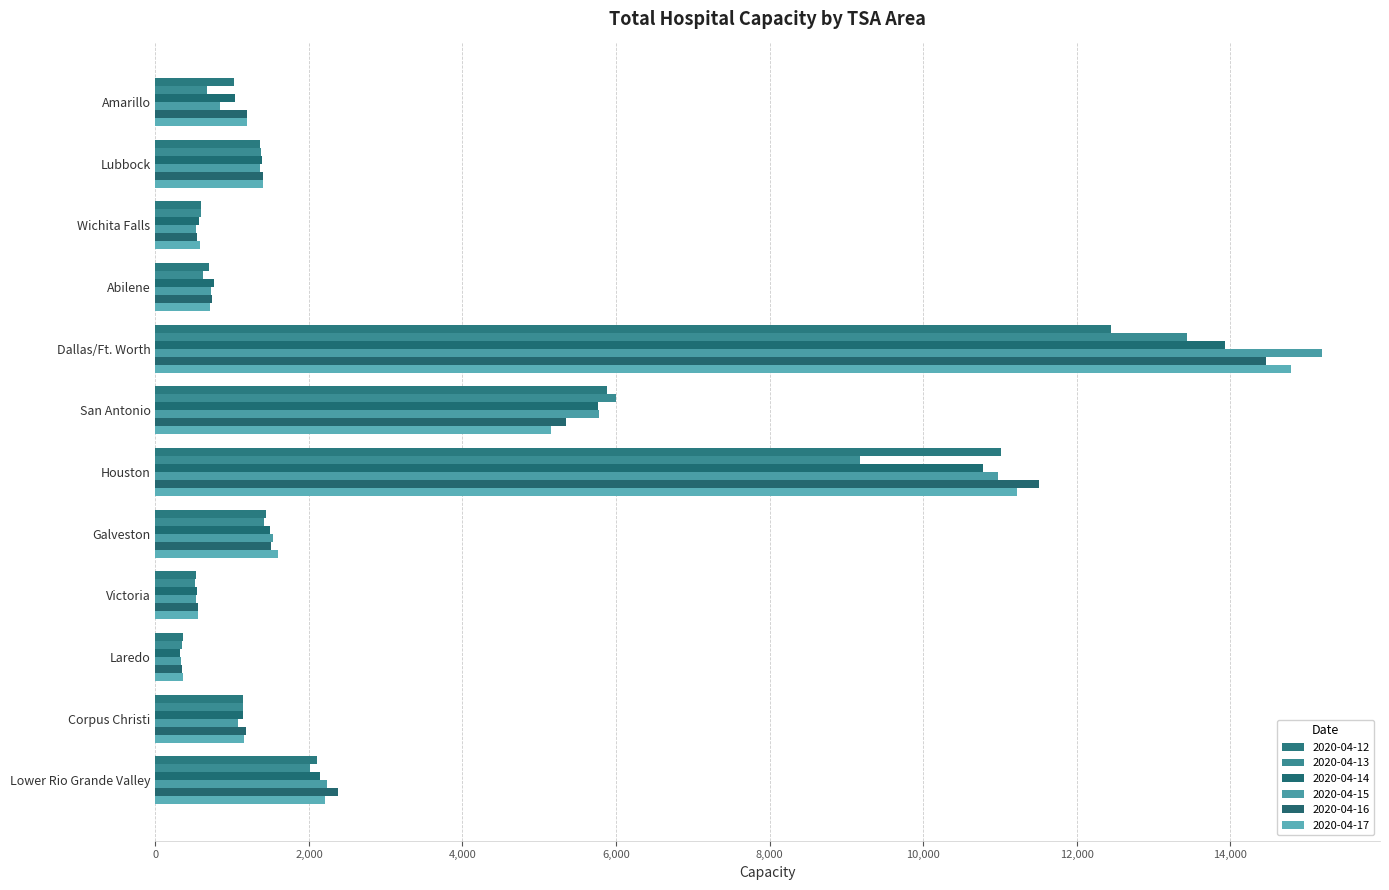

What is the minimum value shown in the chart?

327